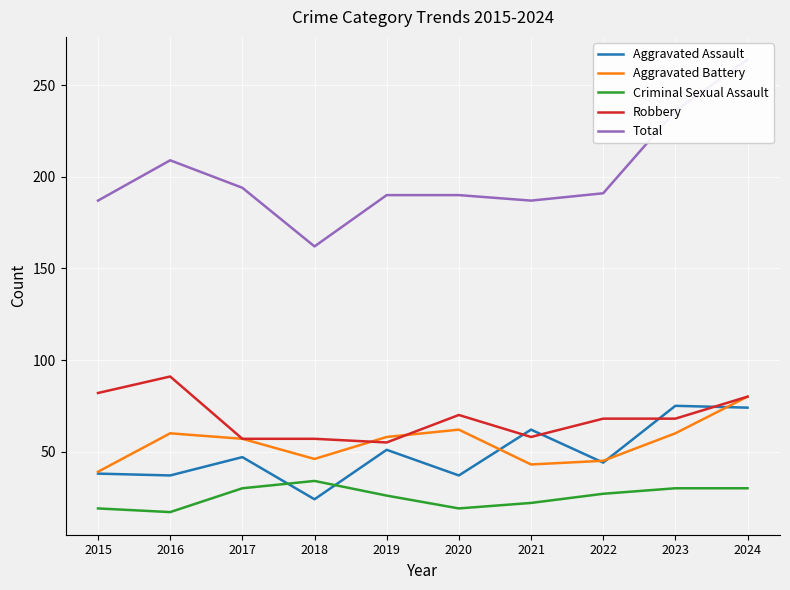

At which category does Criminal Sexual Assault reach its first local peak?

2018